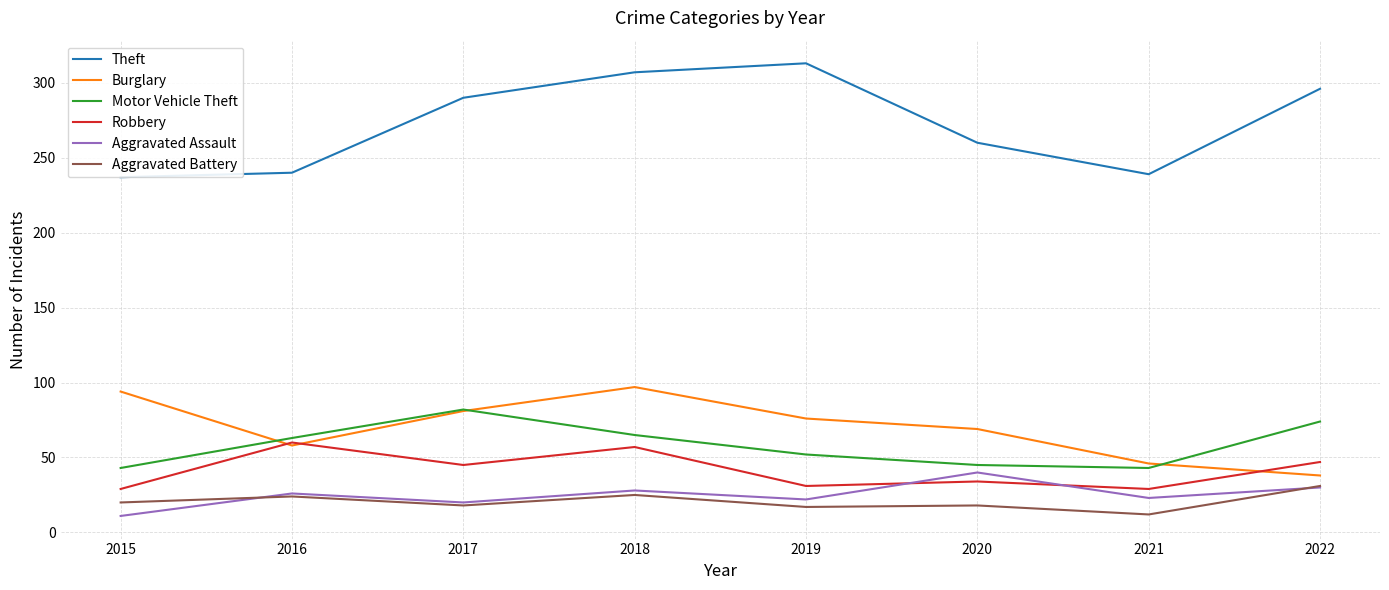

How many series are shown in this chart?

6